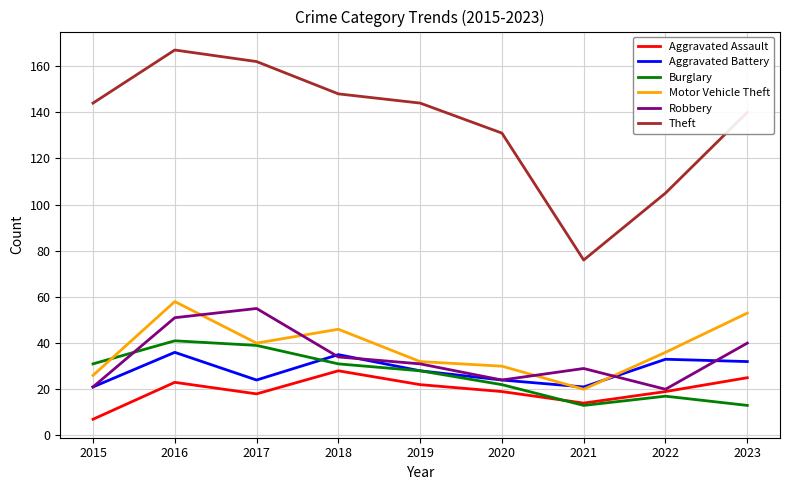

Is it true that Burglary equals 17 at 2022?

True